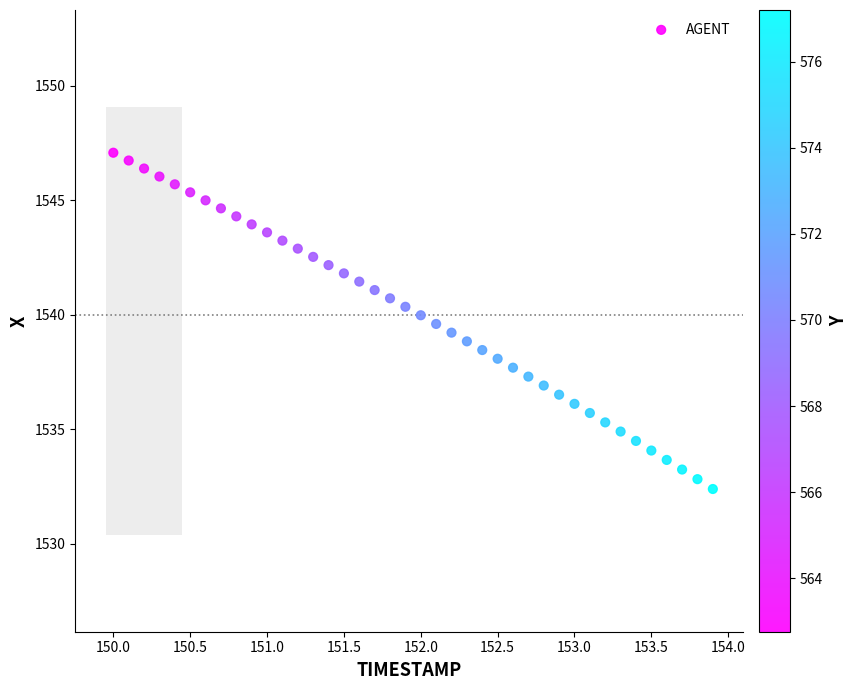

What is the range of Y values (max minus min)?

14.7